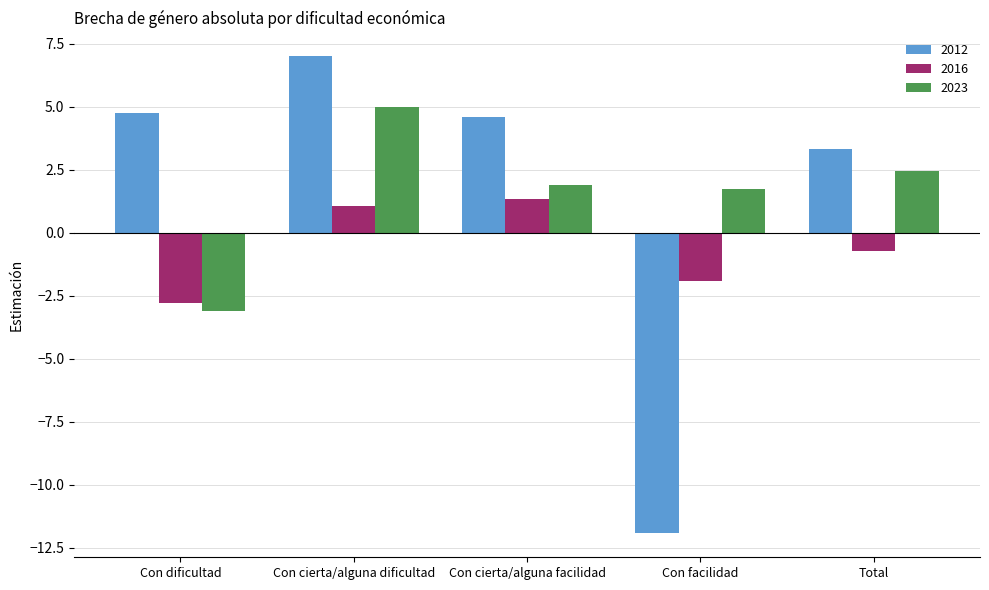

What is the value of the 2023 bar at the 2nd from the left?

5.0